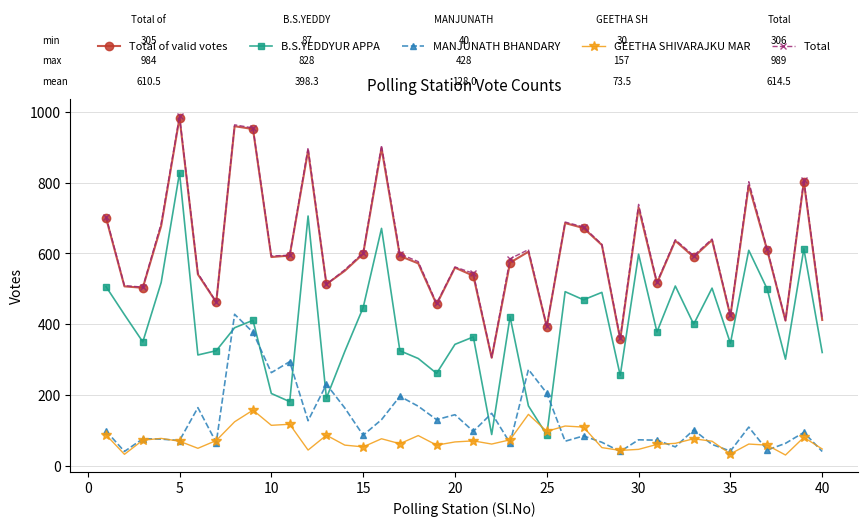

What is the value of the Total point at the 12th from the left?

899